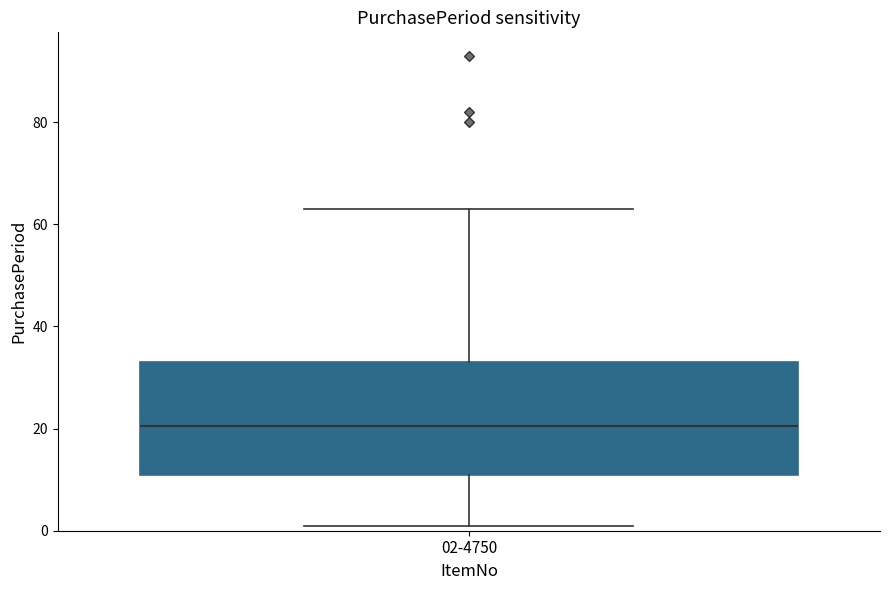

Transcribe this box plot: give where the median line is, the range the box spans, and where the two whiskers end, as read against the y-axis. The values are not printed on the chart, so give them approximately, as read against the axis.

median 20, box 12 to 34, whiskers 2 to 64